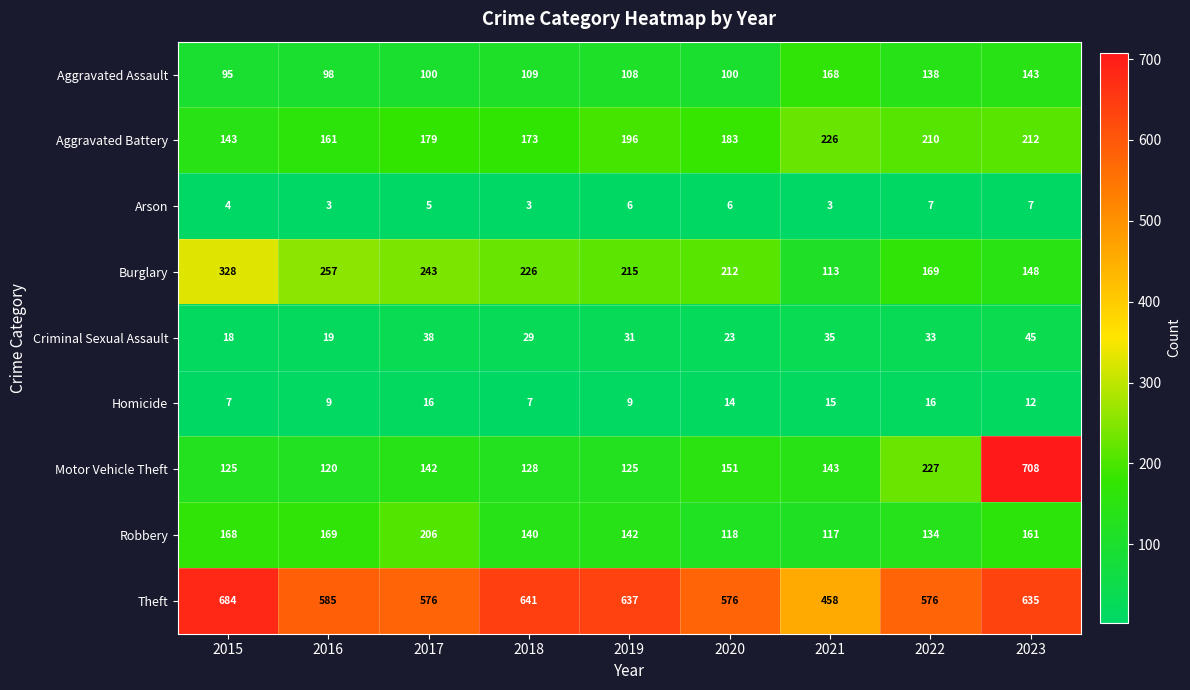

How many series are shown in this chart?

9